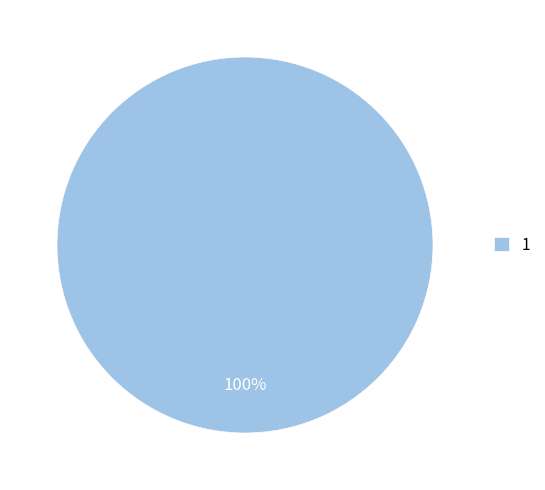

Is there a majority slice in this chart?

Yes